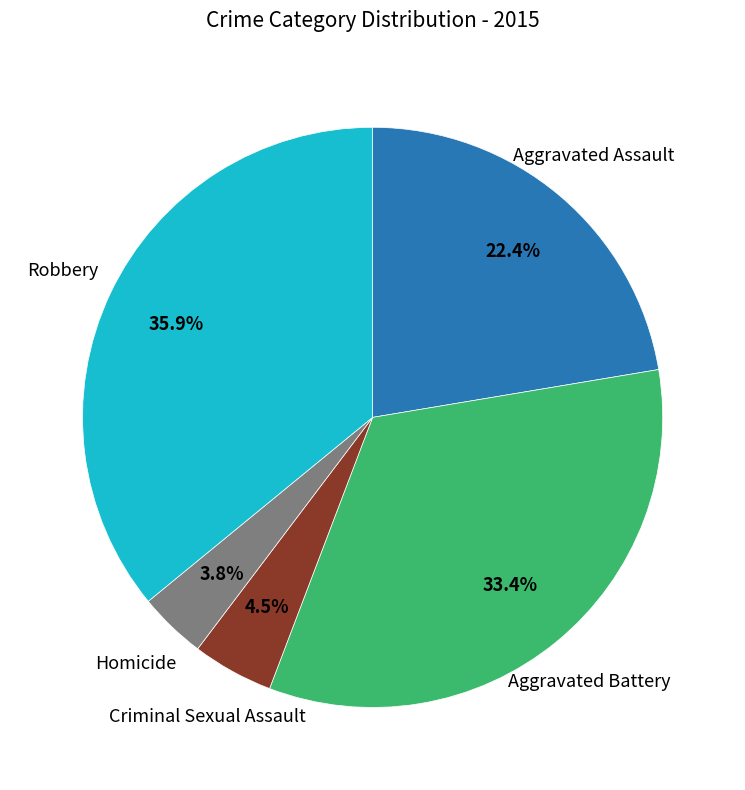

Is there any slice that represents more than half of the pie?

No